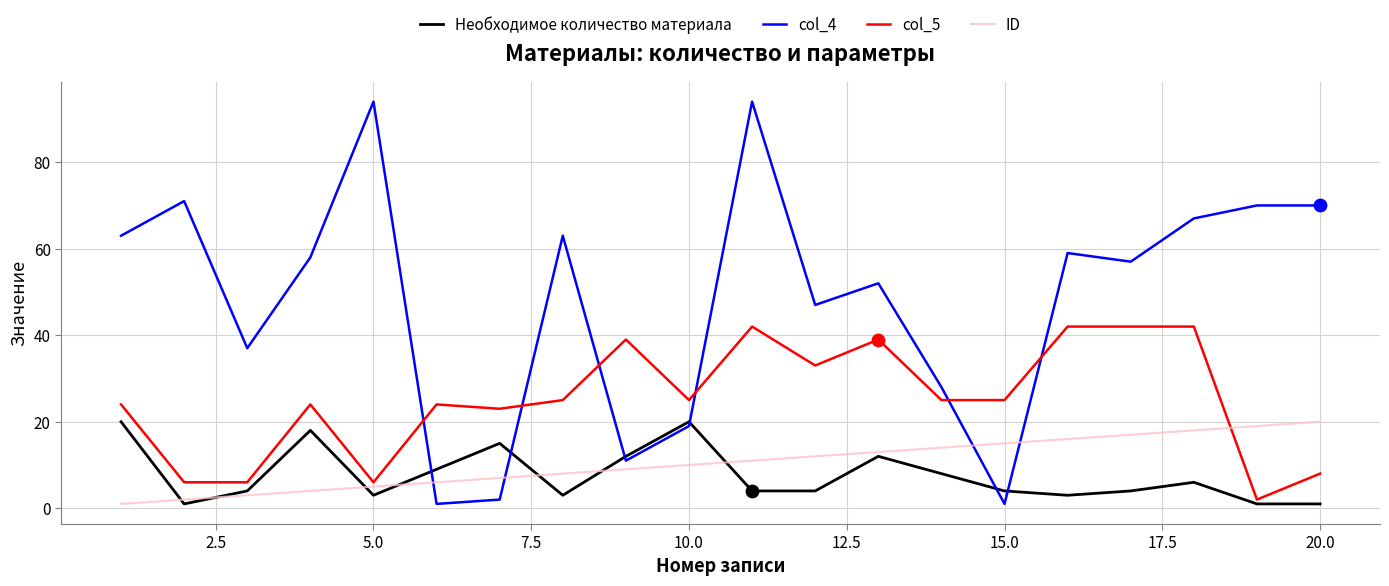

Which series has the largest range (max minus min)?

col_4